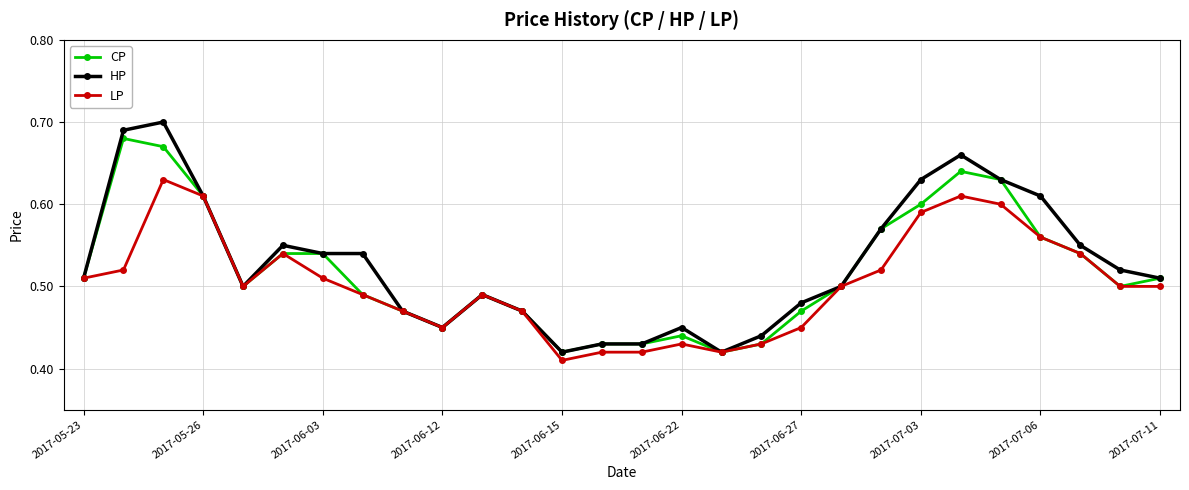

How many HP values are between 0 and 1?

28